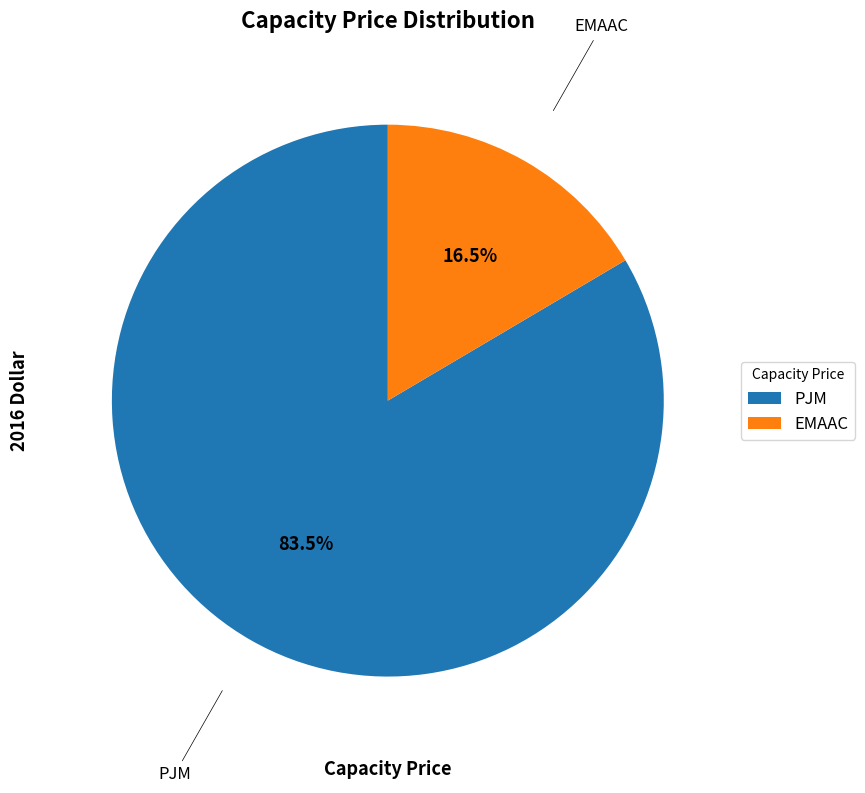

Approximately how many times larger is the value at EMAAC compared to PJM?

0.2